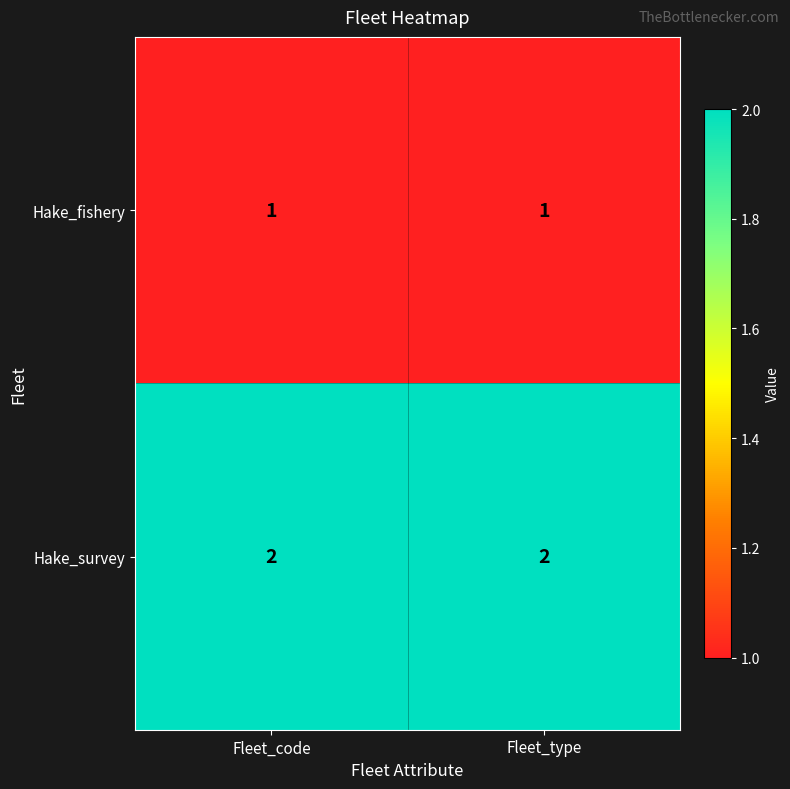

What is the difference between the highest and lowest values at Fleet_code?

1